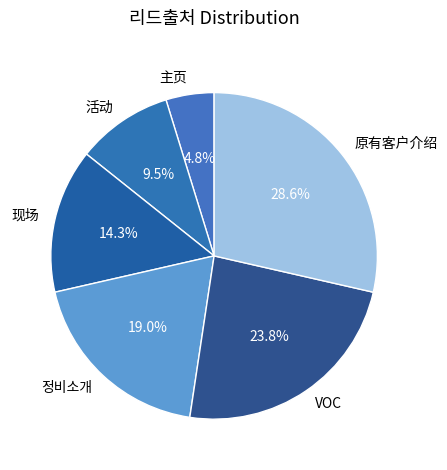

Which category has the biggest portion of the pie?

原有客户介绍